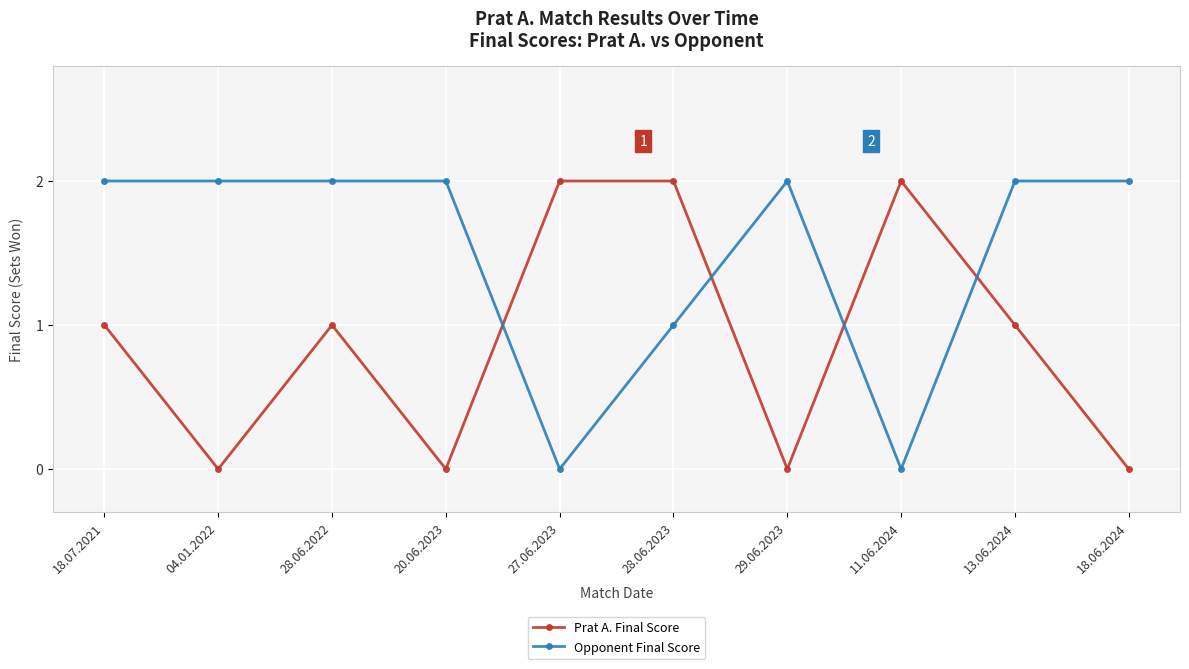

True or false: Prat A. Final Score has more than 1 interior local peaks.

True